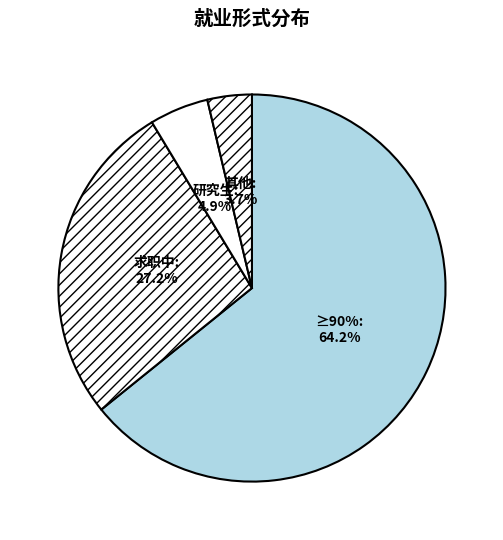

To the nearest percent, what portion does 研究生 represent?

5%